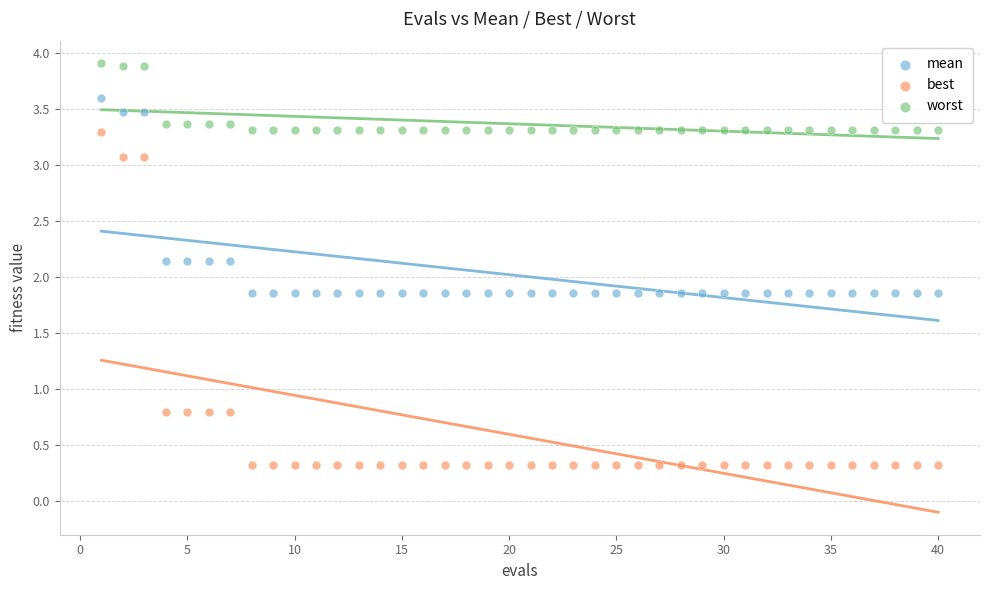

Which series contains the highest Y value?

worst